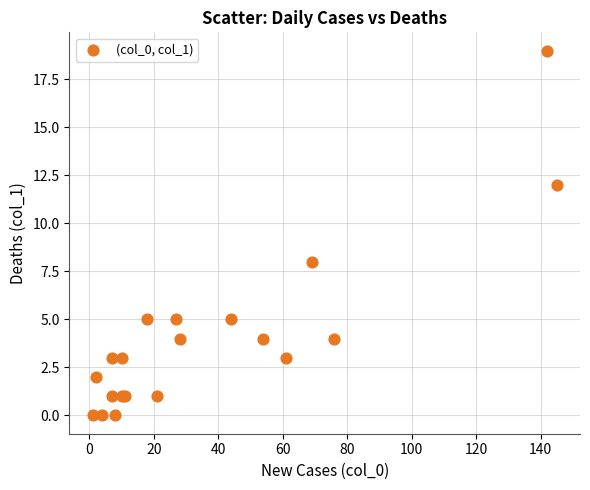

What Y value in the scatter plot is closest to 9?

8